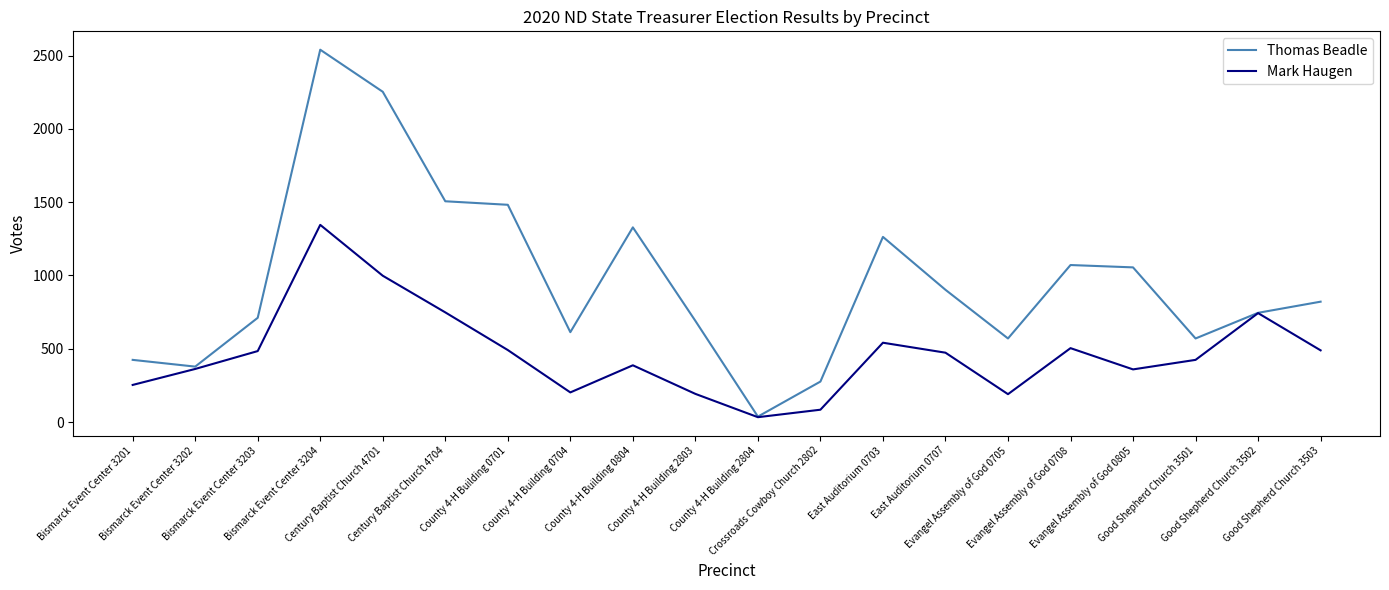

What is the lowest value of the Mark Haugen series?

33